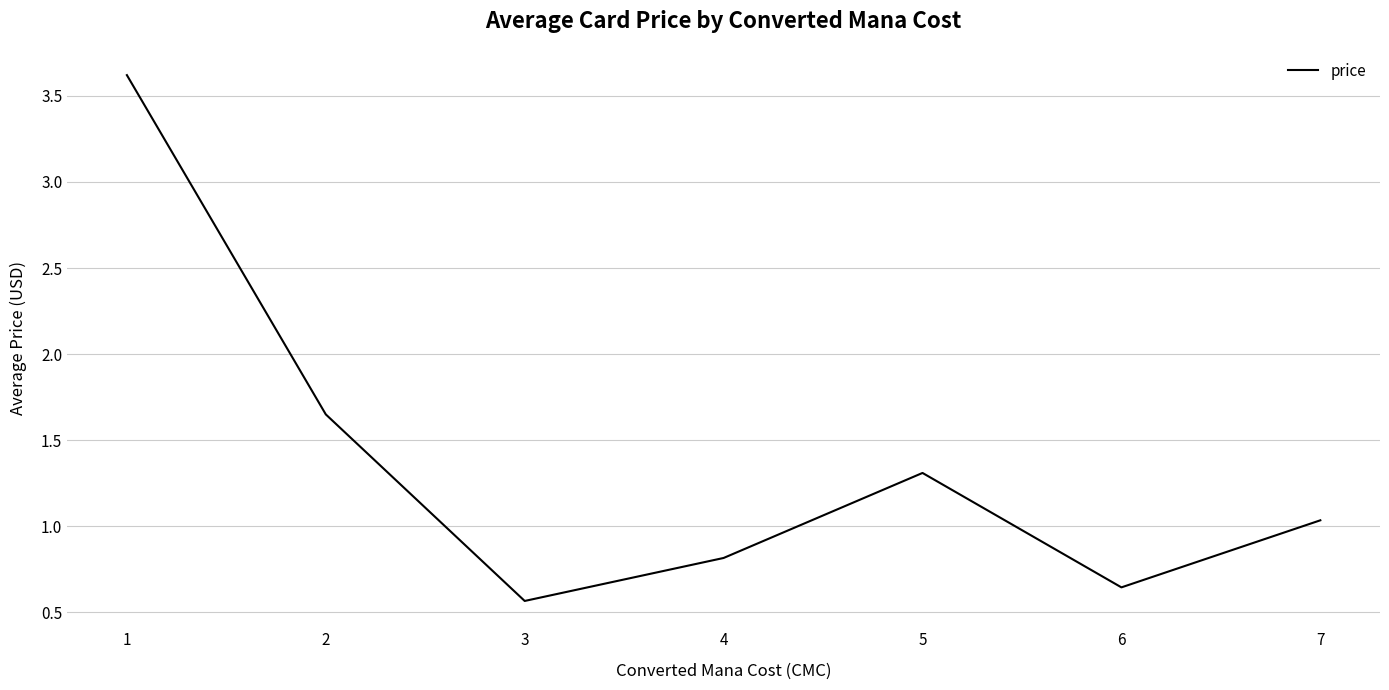

Which has a higher value, 3 or 7?

7